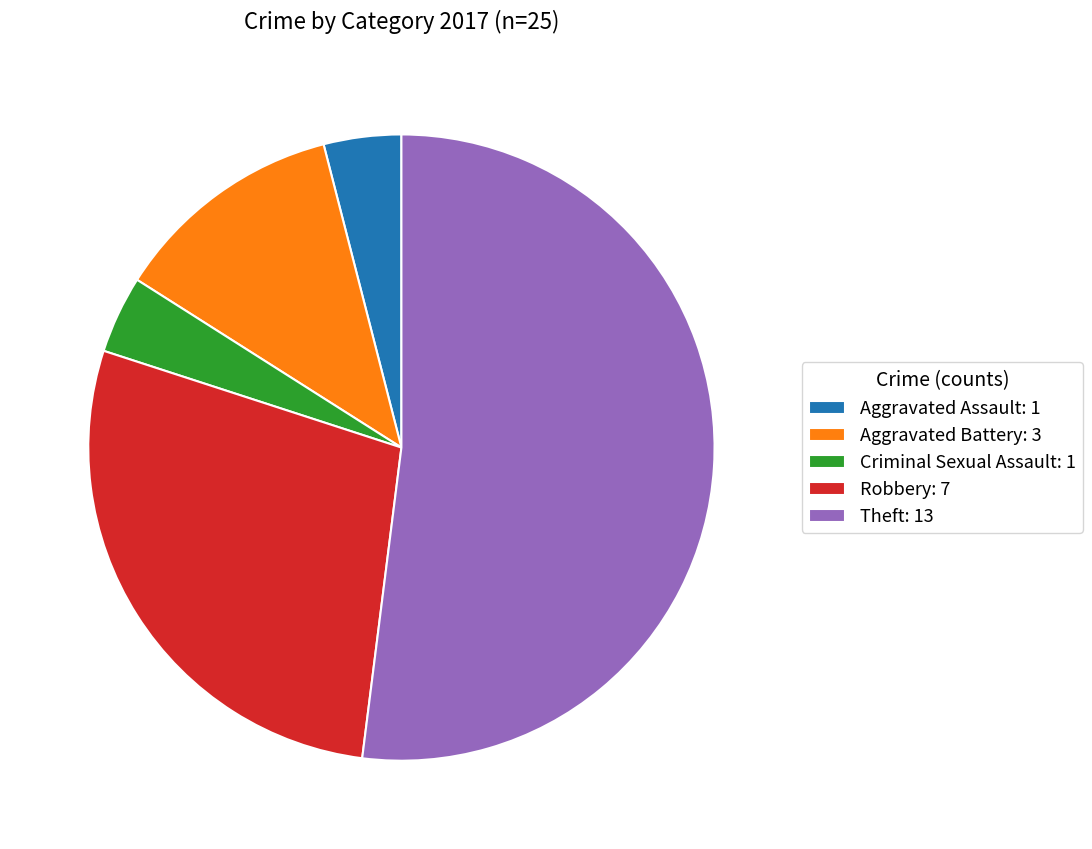

The Aggravated Battery slice represents 5% of the pie. True or false?

False